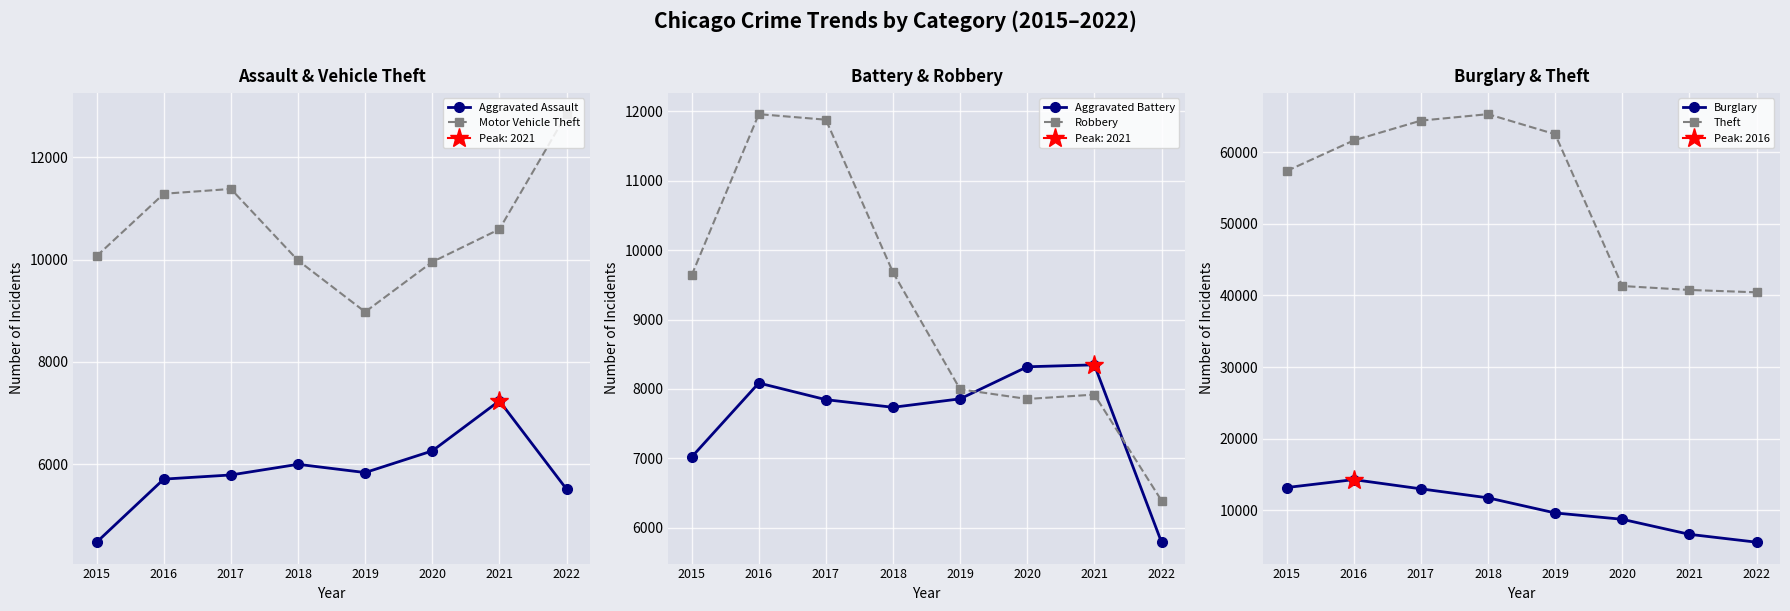

List the labels in order of Burglary value, smallest first.

2022, 2021, 2020, 2019, 2018, 2017, 2015, 2016